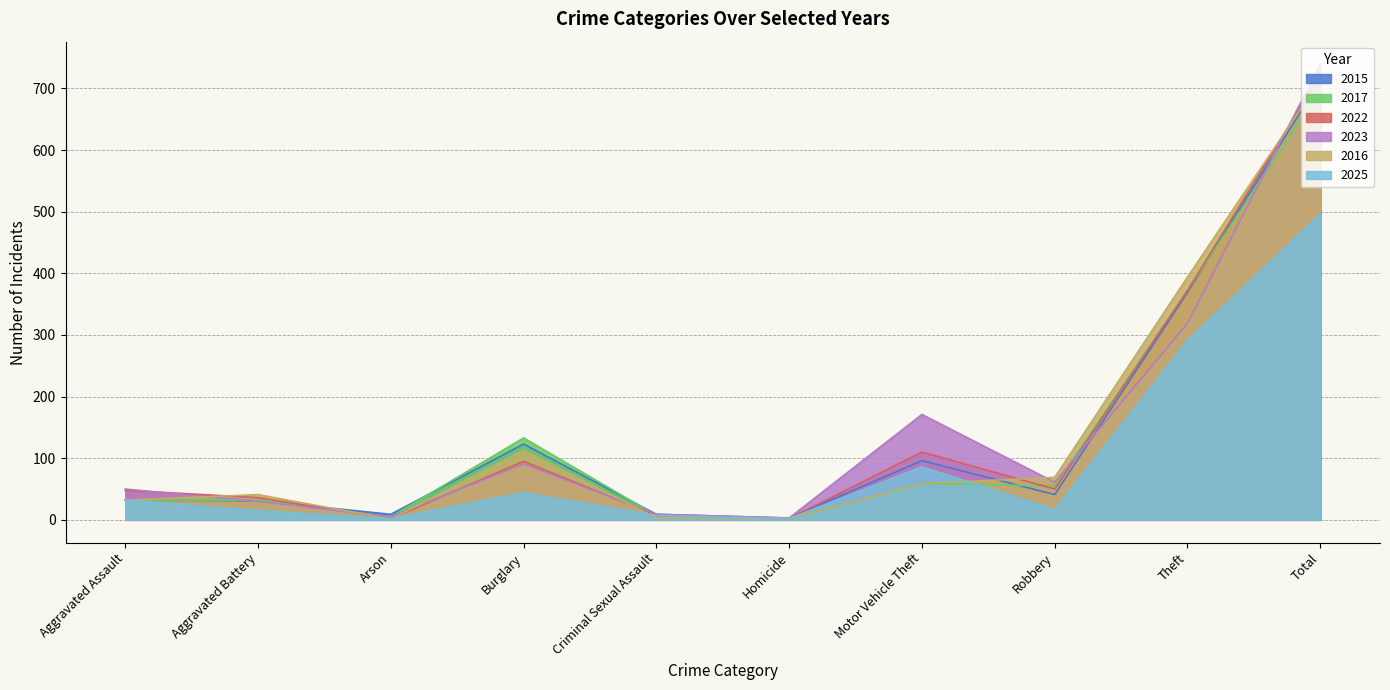

How many lines are shown in the chart?

6